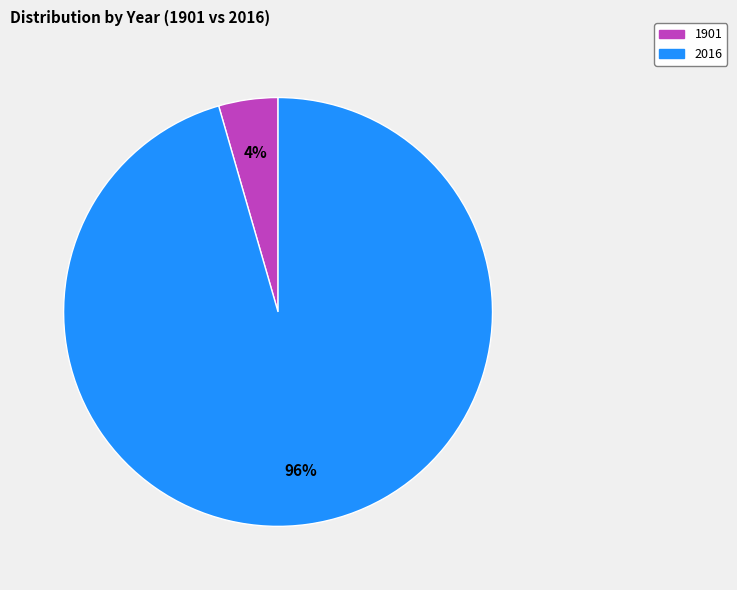

Which category has the biggest portion of the pie?

2016